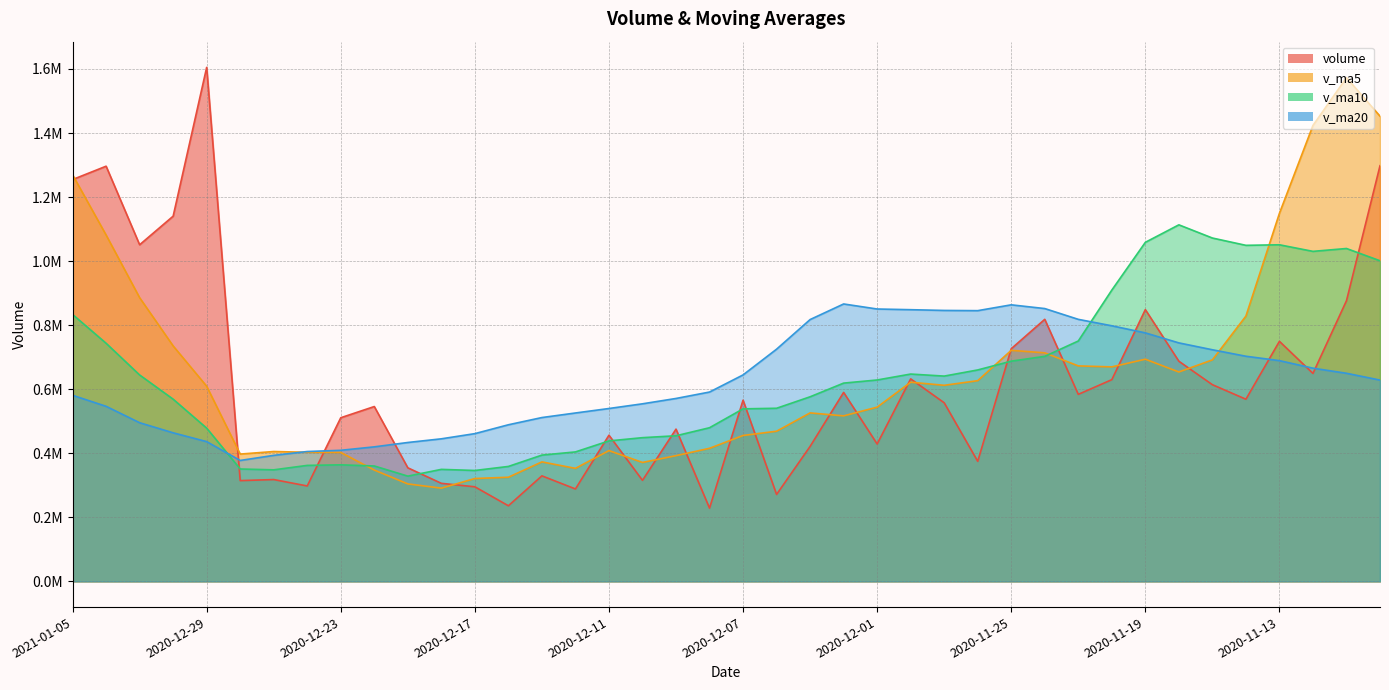

Between 2020-12-11 and 2020-12-02, which series saw the biggest shift?

v_ma20